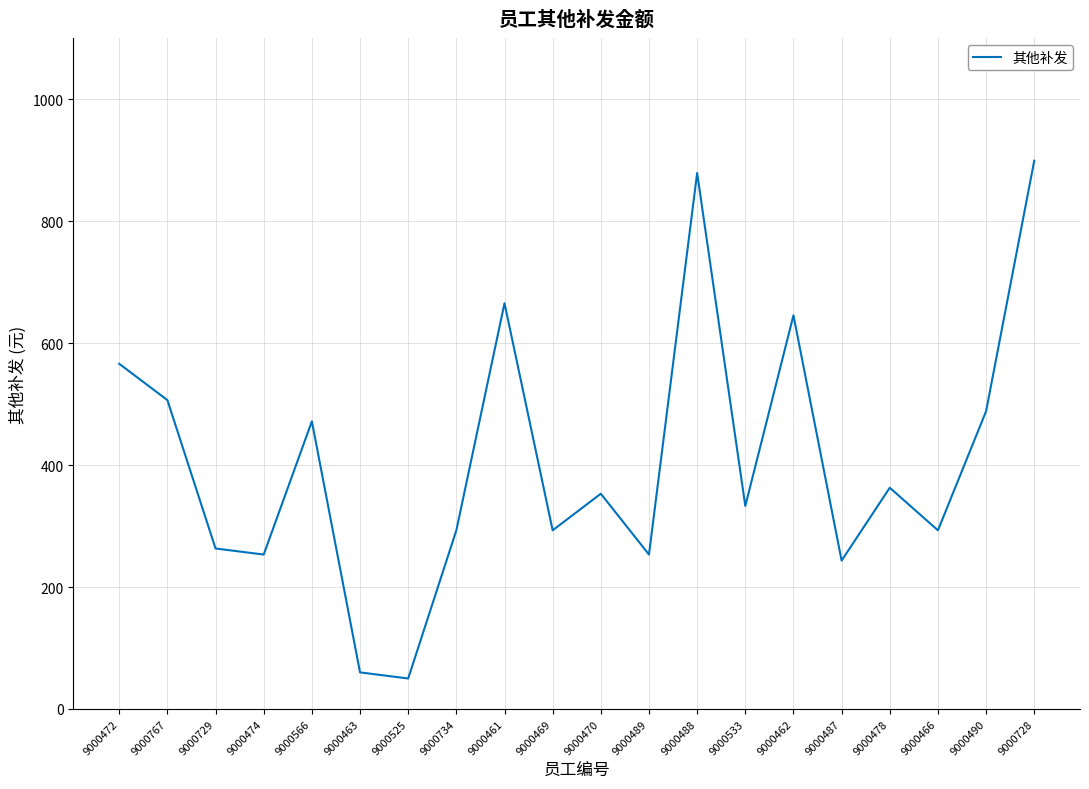

At which category does the chart reach its peak across all series?

9000728